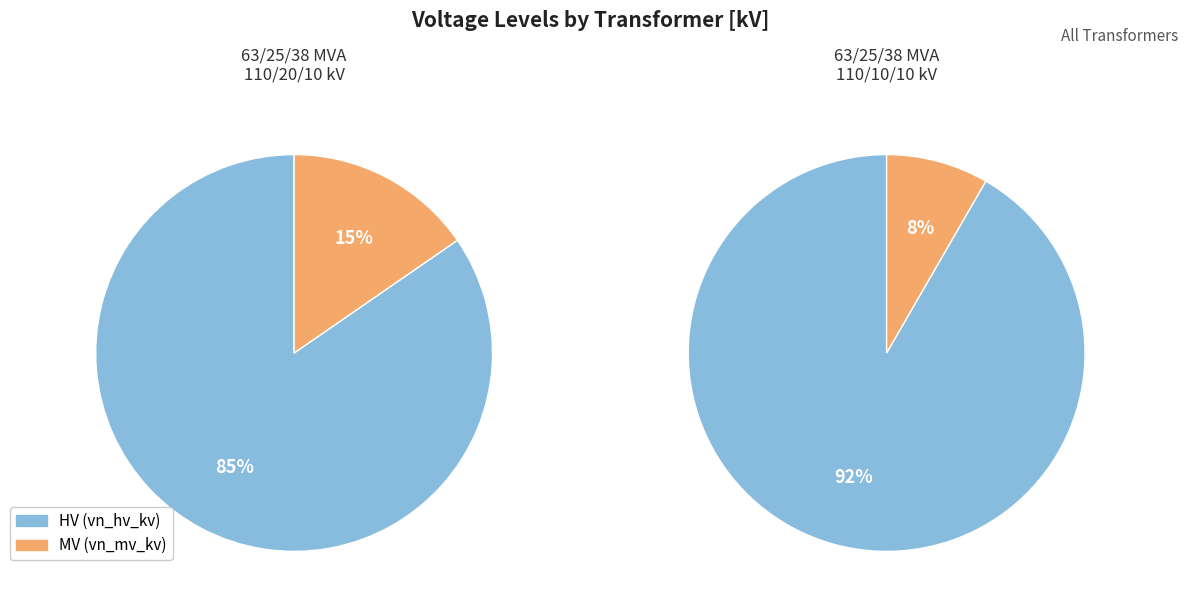

To the nearest percent, what is the combined percentage of 63/25/38 MVA 110/10/10 kV and 63/25/38 MVA 110/20/10 kV?

100%